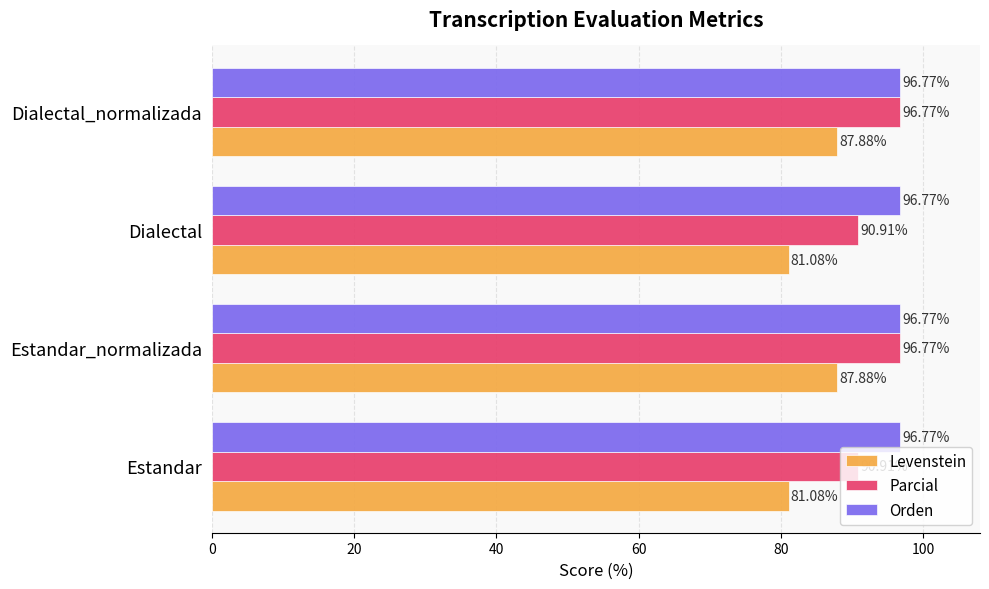

What is the difference between the maximum and minimum values in the Parcial series?

5.9